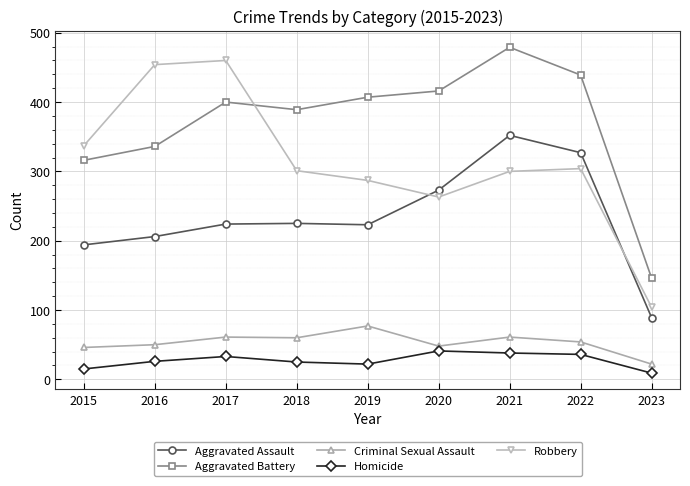

How many interior local peaks does the Robbery series have?

2